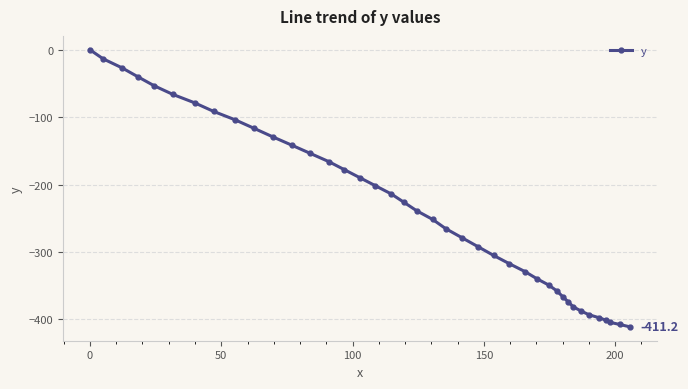

How many values are below zero?

39